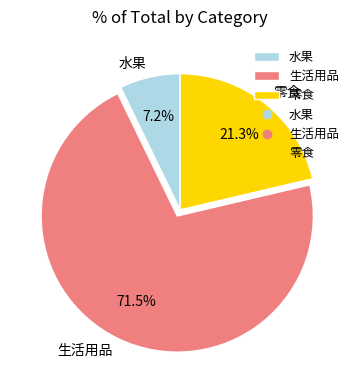

What is the ratio of the value at 生活用品 to the value at 水果?

9.9